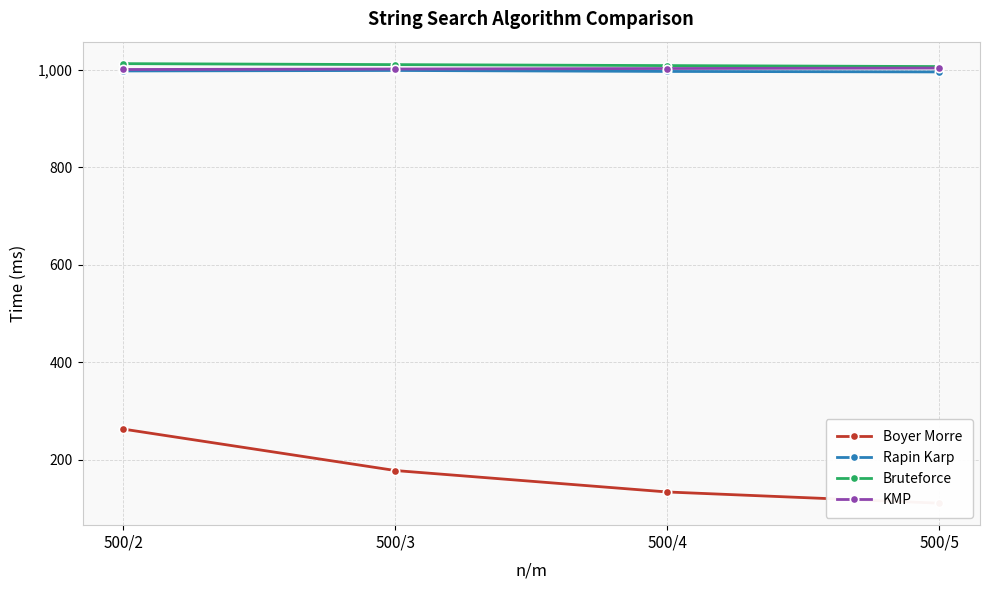

At which label does Bruteforce reach its peak?

500/2